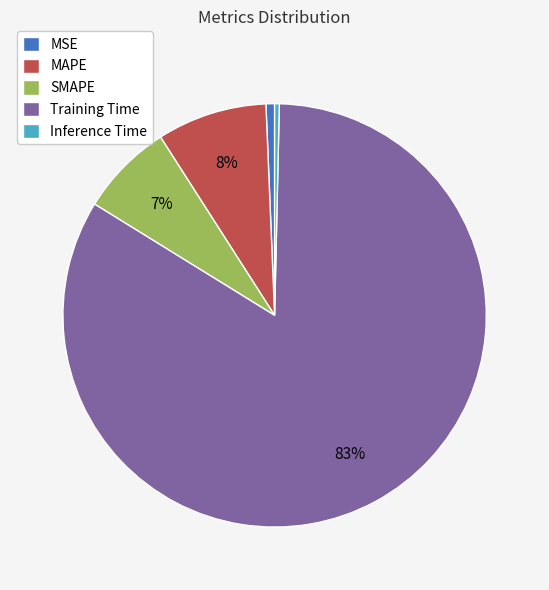

Is it true that MAPE is 2% of the pie?

False